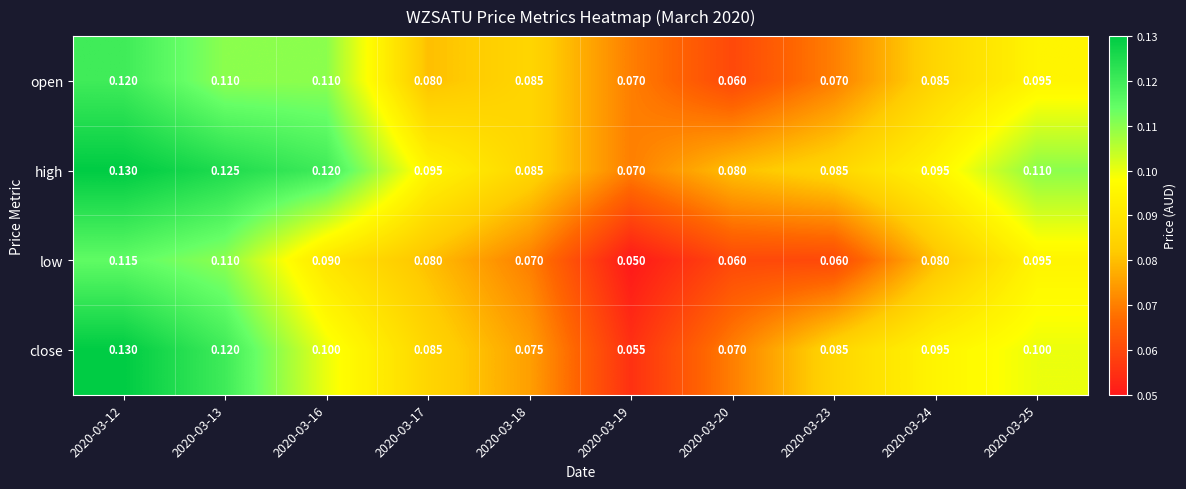

List the series in order of their overall mean, highest first.

high, close, open, low